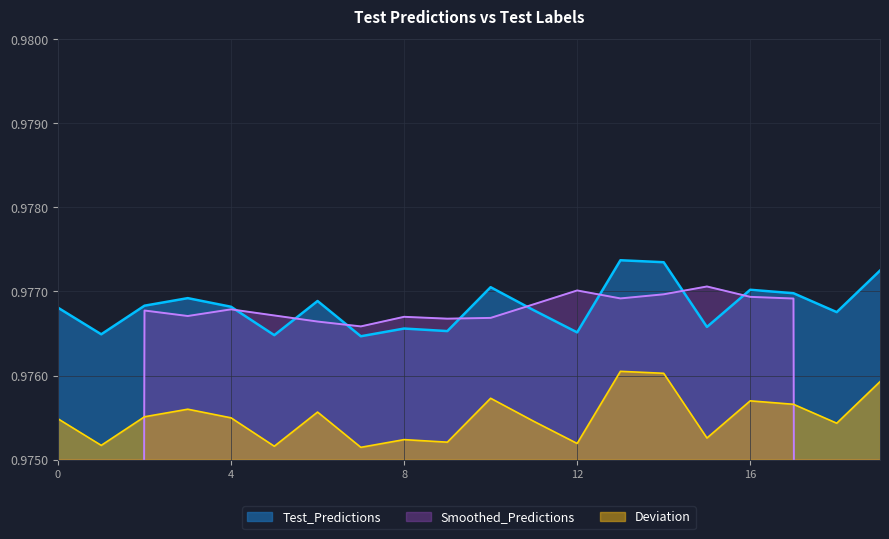

The Test_Predictions series shows 0.5 at 0. True or false?

False